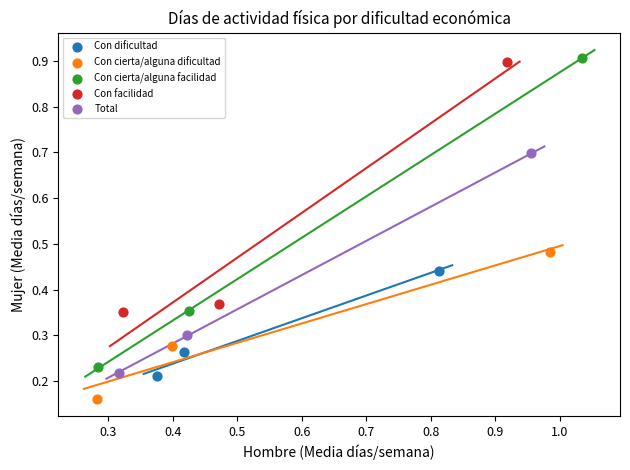

Which series has the largest Y range (max minus min)?

Con cierta/alguna facilidad